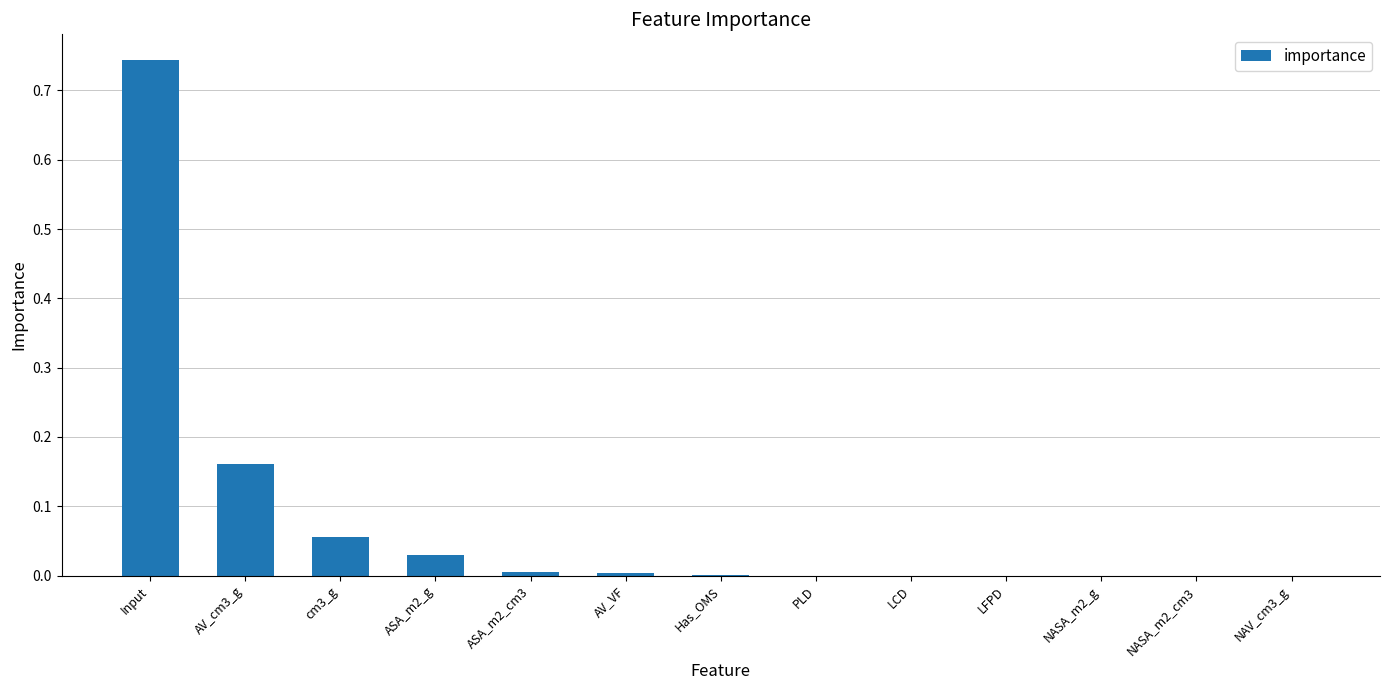

Which category has the highest value across all series?

Input